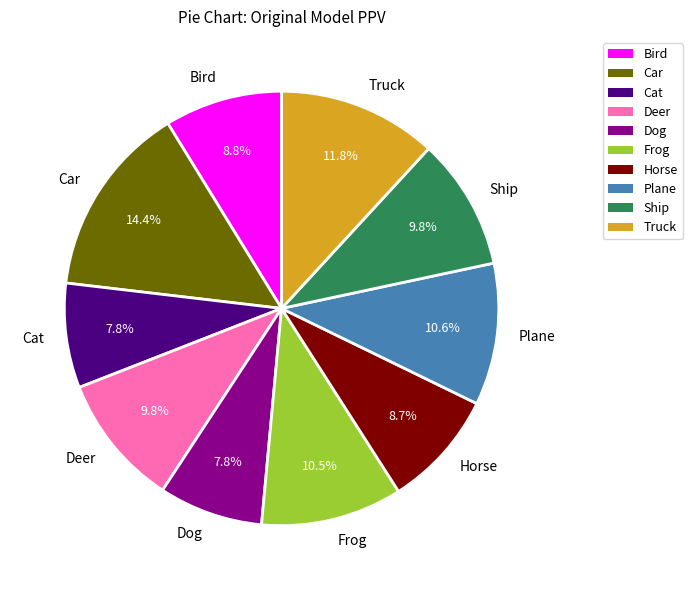

What percentage is the Plane slice, to the nearest percent?

11%